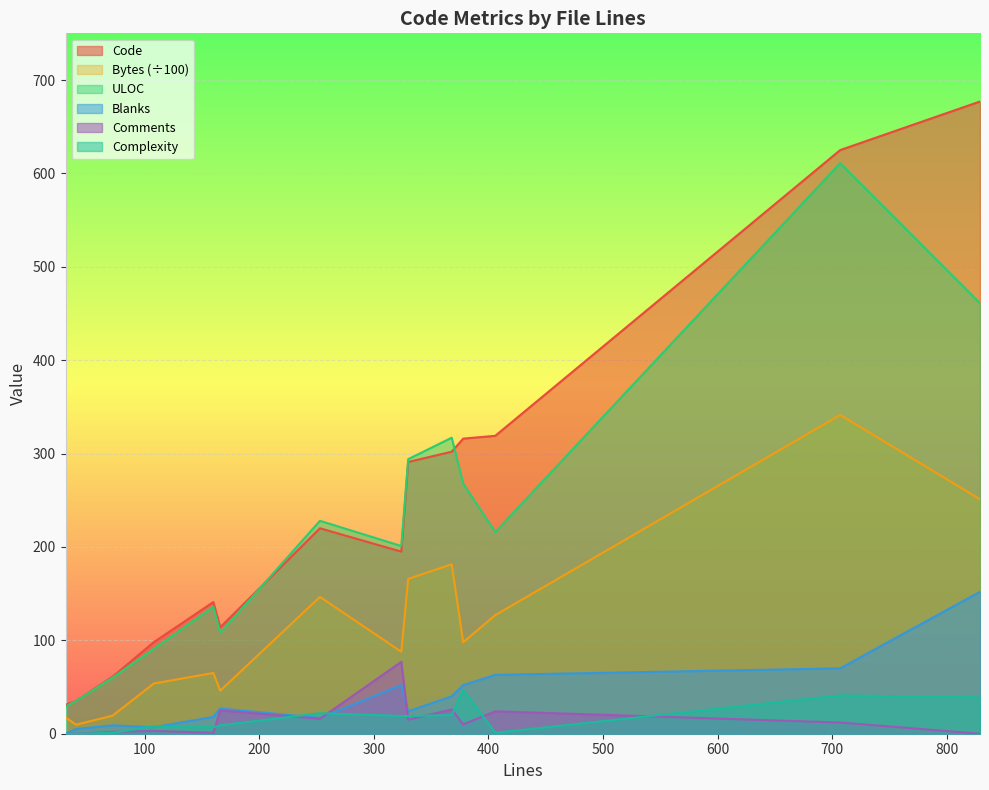

Is the value of Comments at 406 greater than the value of ULOC at 108?

No